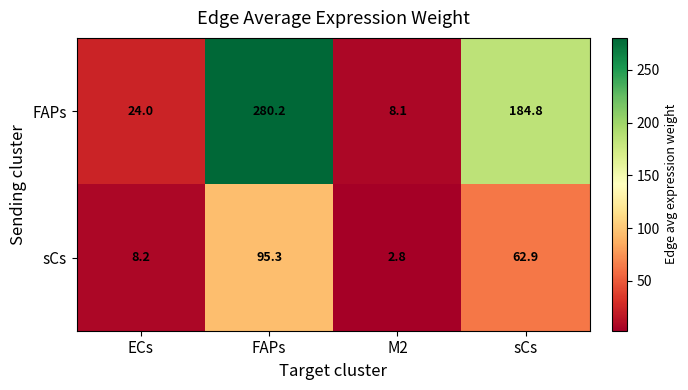

True or false: sCs has a value of 148.9 at FAPs.

False